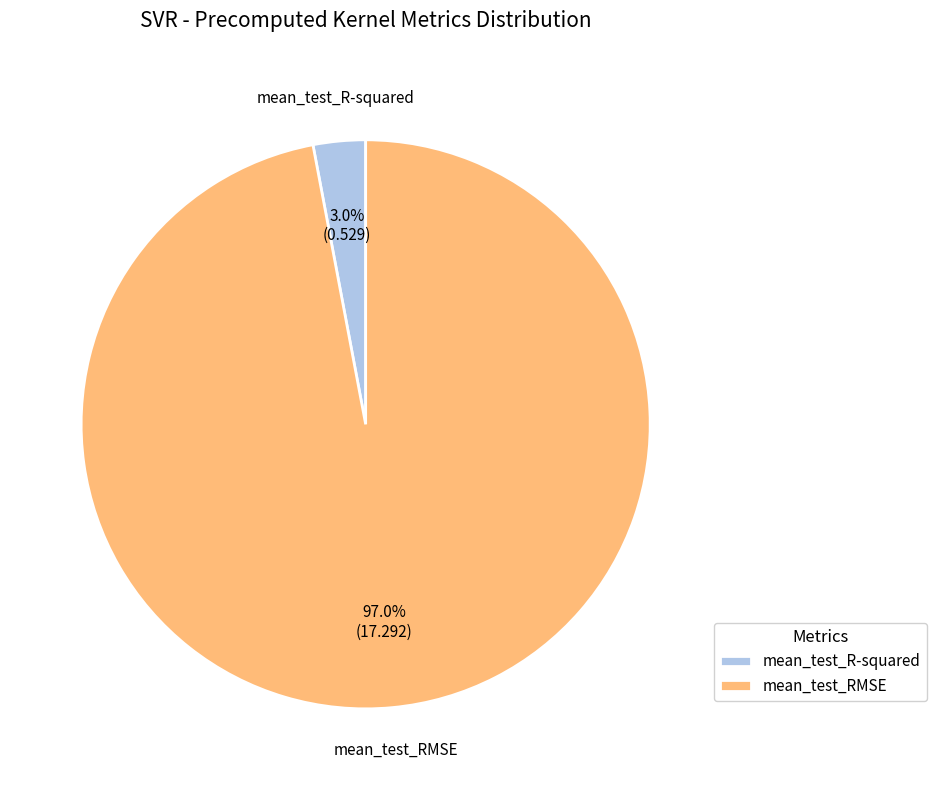

Between mean_test_R-squared and mean_test_RMSE, which is larger?

mean_test_RMSE